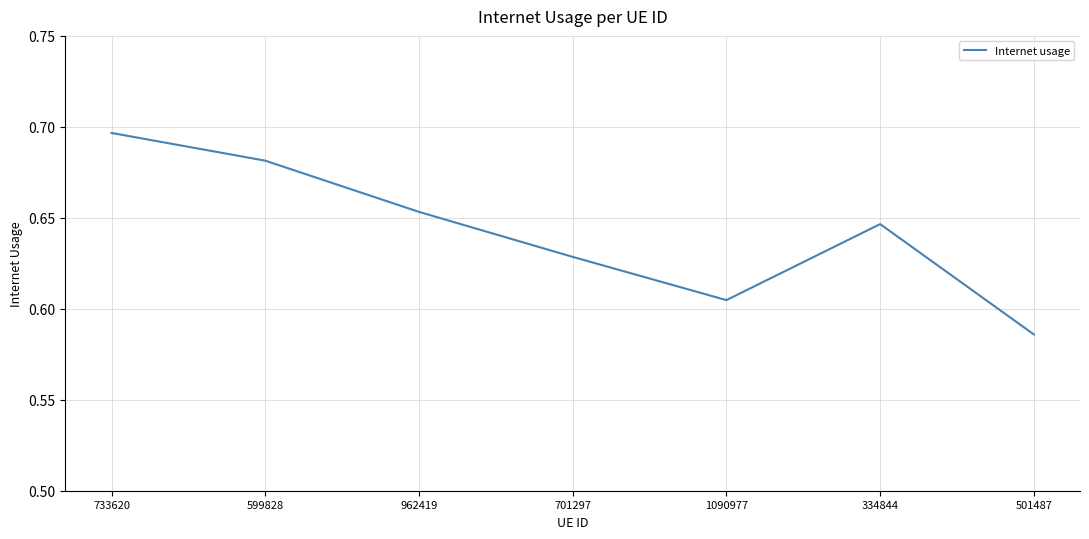

Is it true that the value at 701297 is 1.1?

False